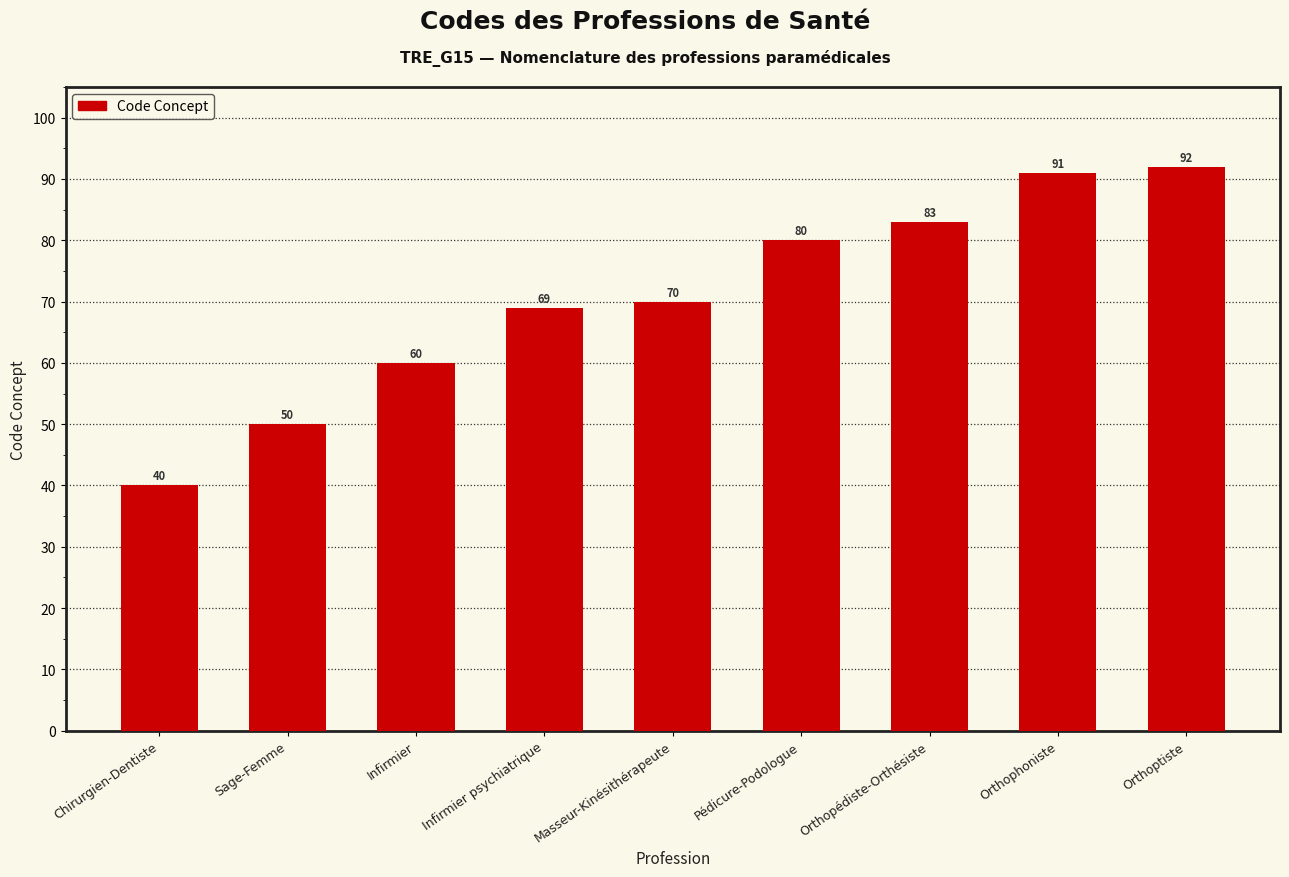

List the labels in order of value, smallest first.

Chirurgien-Dentiste, Sage-Femme, Infirmier, Infirmier psychiatrique, Masseur-Kinésithérapeute, Pédicure-Podologue, Orthopédiste-Orthésiste, Orthophoniste, Orthoptiste